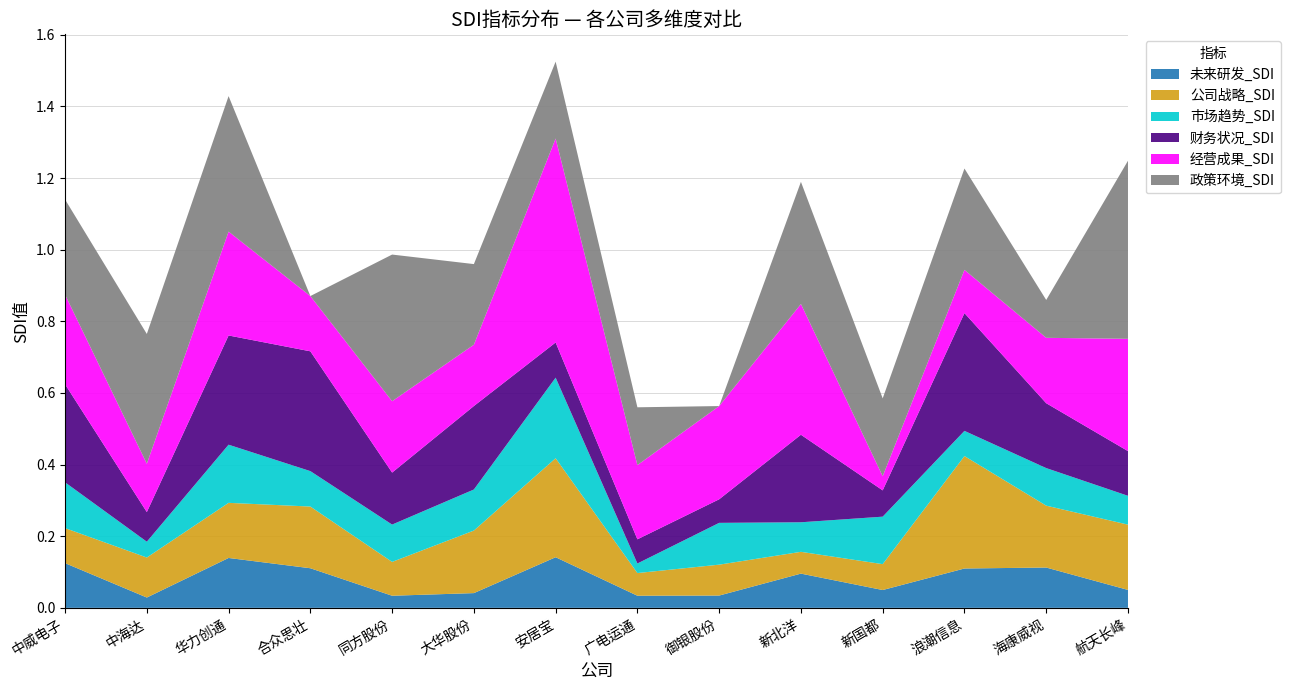

Reading right to left, what are all the values shown in this chart?

未来研发_SDI: 航天长峰=0.1	海康威视=0.1	浪潮信息=0.1	新国都=0.0	新北洋=0.1	御银股份=0.0	广电运通=0.0	安居宝=0.1	大华股份=0.0	同方股份=0.0	合众思壮=0.1	华力创通=0.1	中海达=0.0	中威电子=0.1
公司战略_SDI: 航天长峰=0.2	海康威视=0.2	浪潮信息=0.3	新国都=0.1	新北洋=0.1	御银股份=0.1	广电运通=0.1	安居宝=0.3	大华股份=0.2	同方股份=0.1	合众思壮=0.2	华力创通=0.2	中海达=0.1	中威电子=0.1
市场趋势_SDI: 航天长峰=0.1	海康威视=0.1	浪潮信息=0.1	新国都=0.1	新北洋=0.1	御银股份=0.1	广电运通=0.0	安居宝=0.2	大华股份=0.1	同方股份=0.1	合众思壮=0.1	华力创通=0.2	中海达=0.0	中威电子=0.1
财务状况_SDI: 航天长峰=0.1	海康威视=0.2	浪潮信息=0.3	新国都=0.1	新北洋=0.2	御银股份=0.1	广电运通=0.1	安居宝=0.1	大华股份=0.2	同方股份=0.1	合众思壮=0.3	华力创通=0.3	中海达=0.1	中威电子=0.3
经营成果_SDI: 航天长峰=0.3	海康威视=0.2	浪潮信息=0.1	新国都=0.0	新北洋=0.4	御银股份=0.3	广电运通=0.2	安居宝=0.6	大华股份=0.2	同方股份=0.2	合众思壮=0.2	华力创通=0.3	中海达=0.1	中威电子=0.3
政策环境_SDI: 航天长峰=0.5	海康威视=0.1	浪潮信息=0.3	新国都=0.2	新北洋=0.3	御银股份=0.0	广电运通=0.2	安居宝=0.2	大华股份=0.2	同方股份=0.4	合众思壮=0.0	华力创通=0.4	中海达=0.4	中威电子=0.3